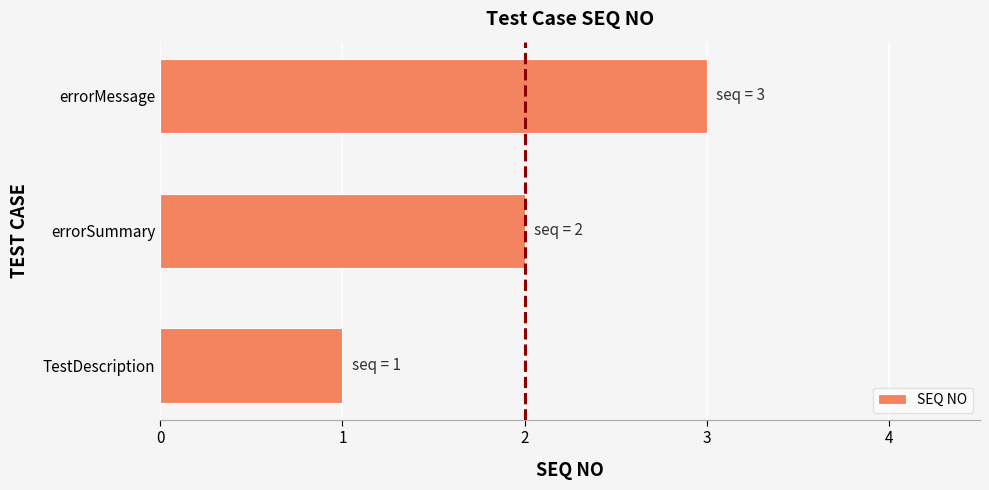

What is the change in value from errorSummary to errorMessage?

+1